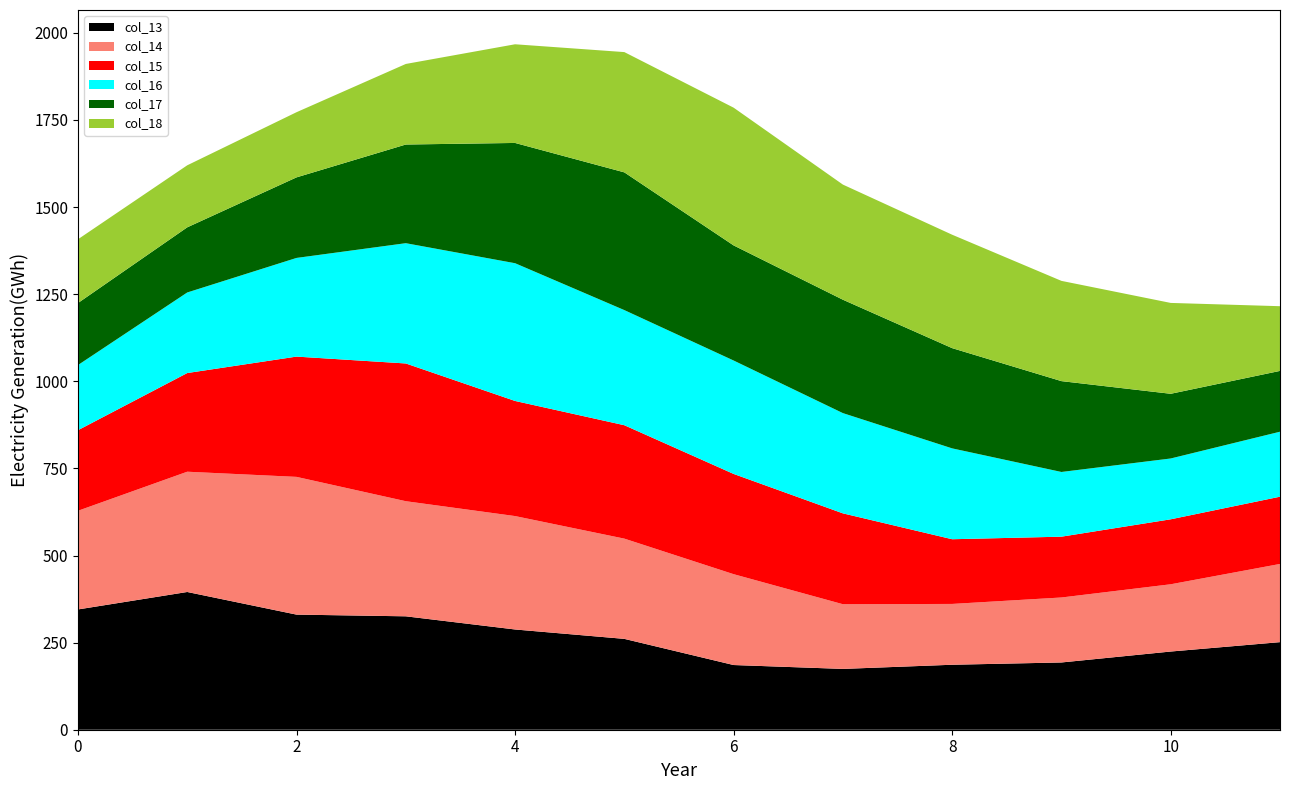

Reading right to left, extract all data points from this chart.

col_13: 251.4	224.4	193.0	186.5	174.5	185.7	260.8	287.7	325.5	330.4	395.3	345.2
col_14: 224.4	193.0	186.5	174.5	185.7	260.8	287.7	325.5	330.4	395.3	345.2	283.2
col_15: 193.0	186.5	174.5	185.7	260.8	287.7	325.5	330.4	395.3	345.2	283.2	231.2
col_16: 186.5	174.5	185.7	260.8	287.7	325.5	330.4	395.3	345.2	283.2	231.2	187.0
col_17: 174.5	185.7	260.8	287.7	325.5	330.4	395.3	345.2	283.2	231.2	187.0	178.0
col_18: 185.7	260.8	287.7	325.5	330.4	395.3	345.2	283.2	231.2	187.0	178.0	183.0